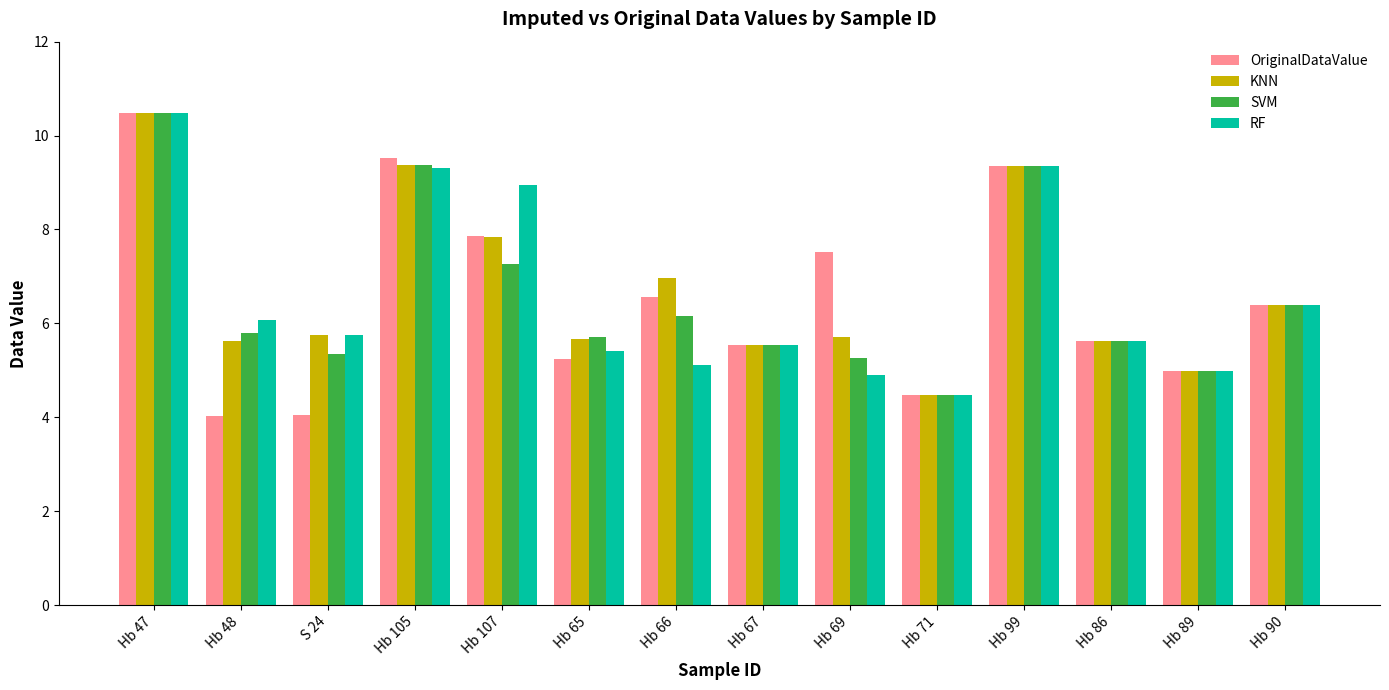

Is it true that OriginalDataValue equals 7.3 at Hb 65?

False